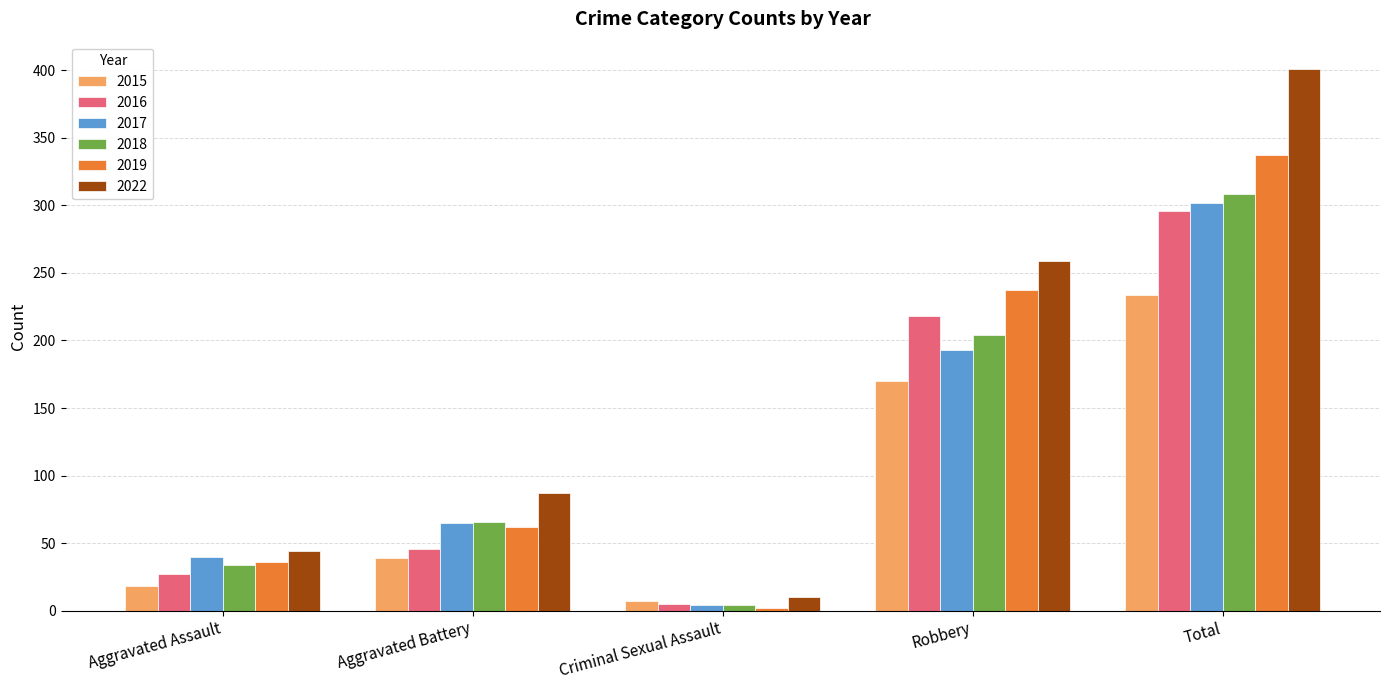

Which series has the widest spread of values?

2022